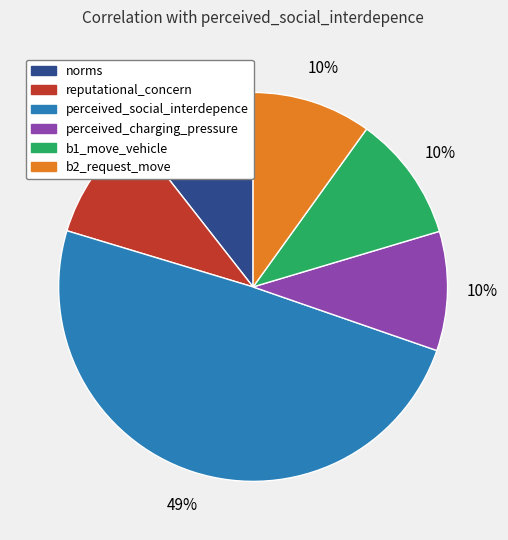

Is there a majority slice in this chart?

No